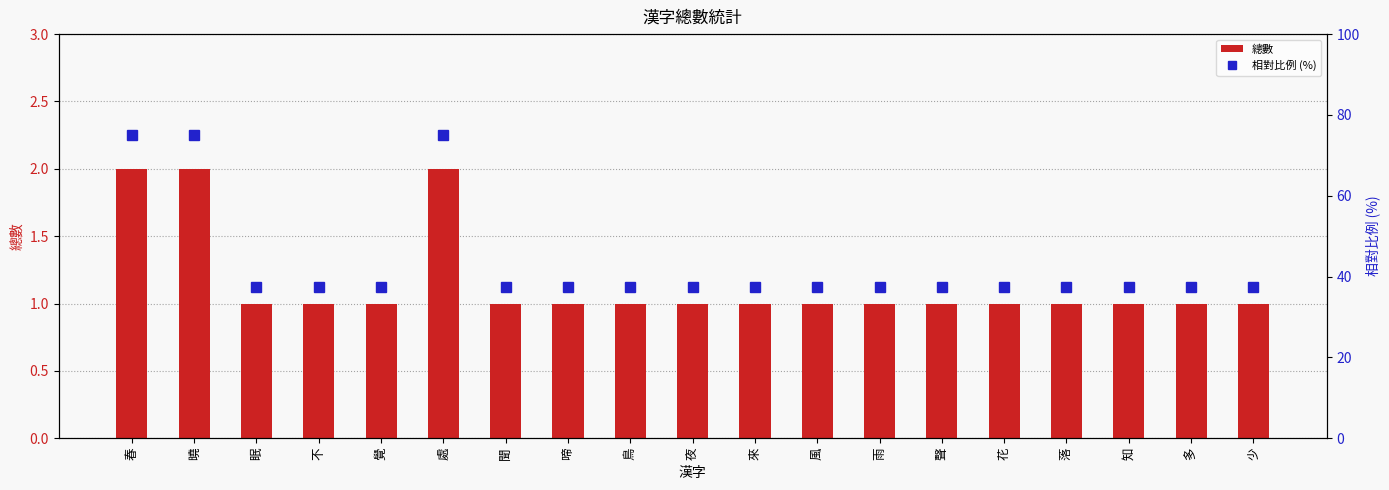

What is the spread (max minus min) of values at 眠?

36.5